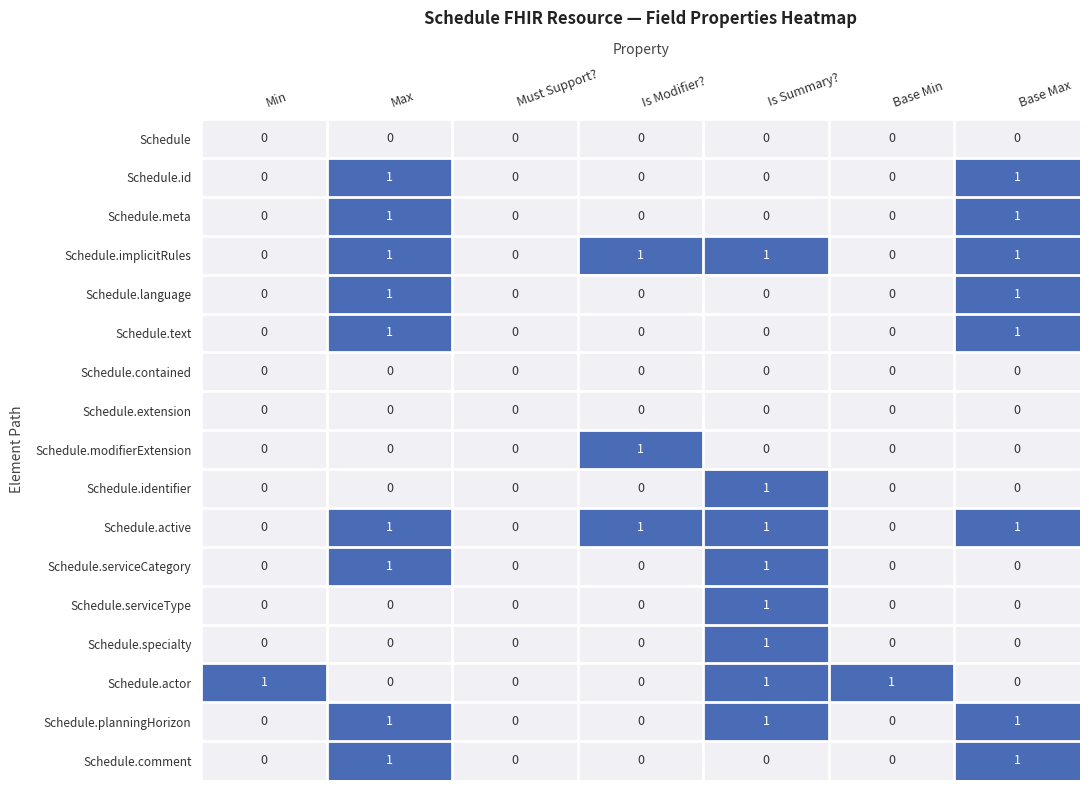

Between Min and Must Support?, which series saw the biggest shift?

Schedule.actor